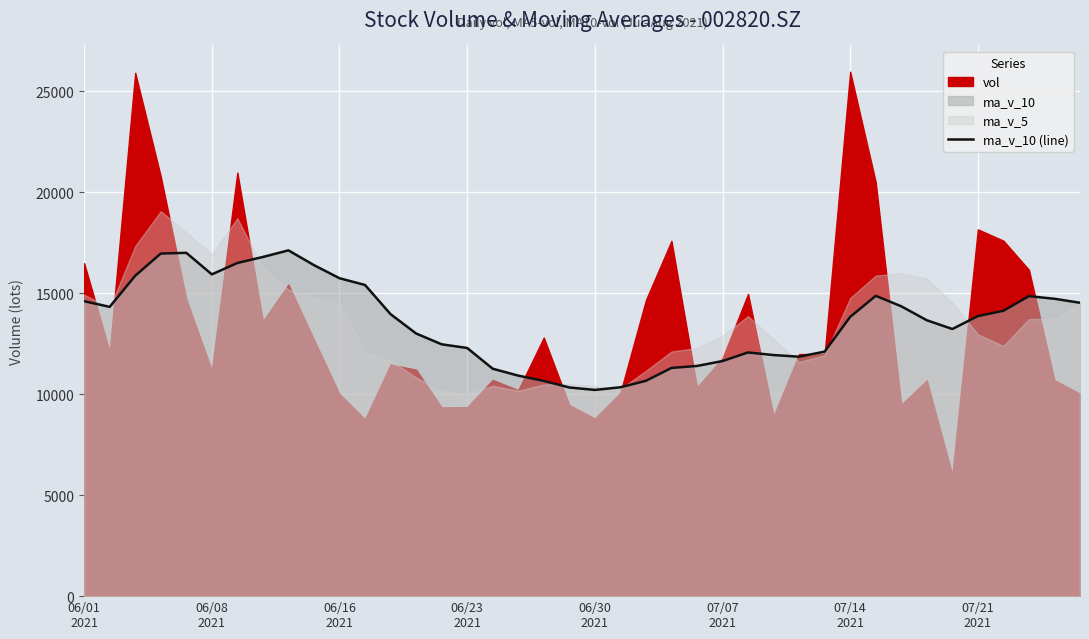

What is the average value?

13576.8